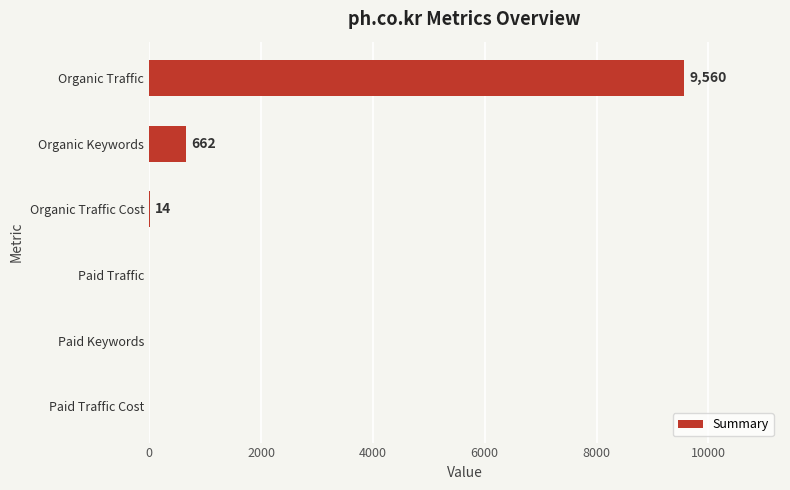

What is the sum of all values?

10236